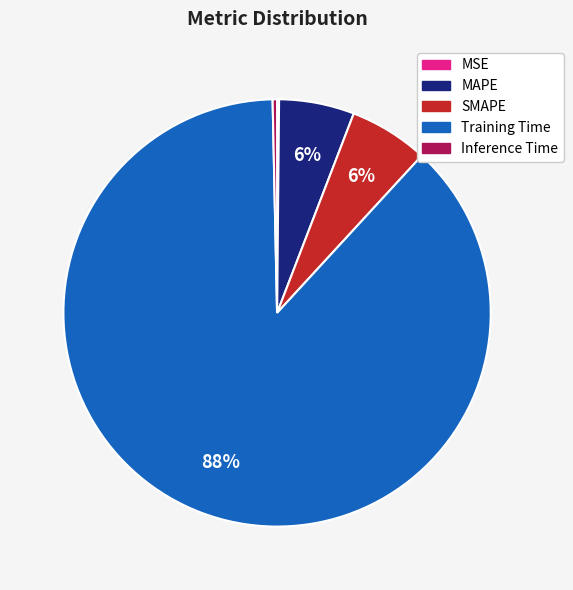

What is the largest slice in the pie chart?

Training Time